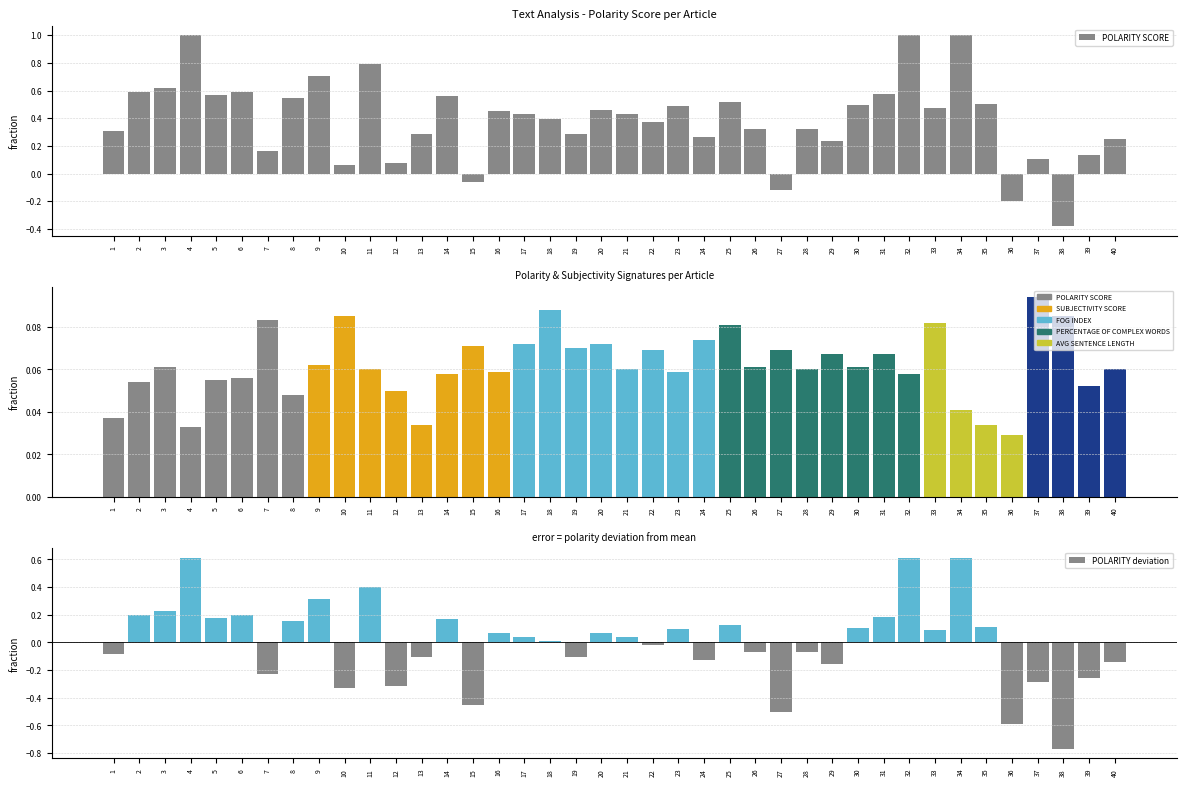

What is the difference between the maximum and second lowest values in the POLARITY deviation series?

1.2